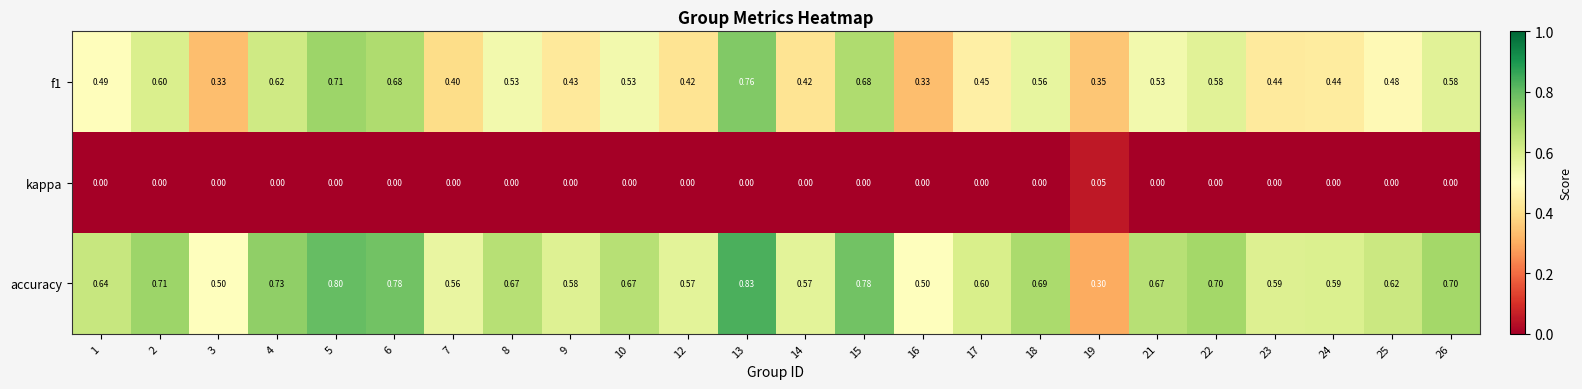

Which series has the largest total across all categories?

accuracy